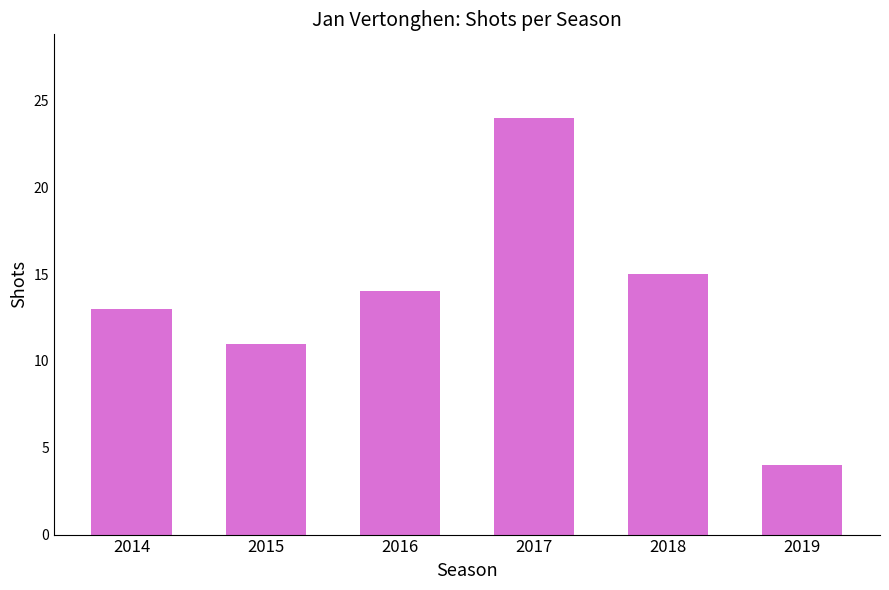

At which label is the value closest to 14?

2016